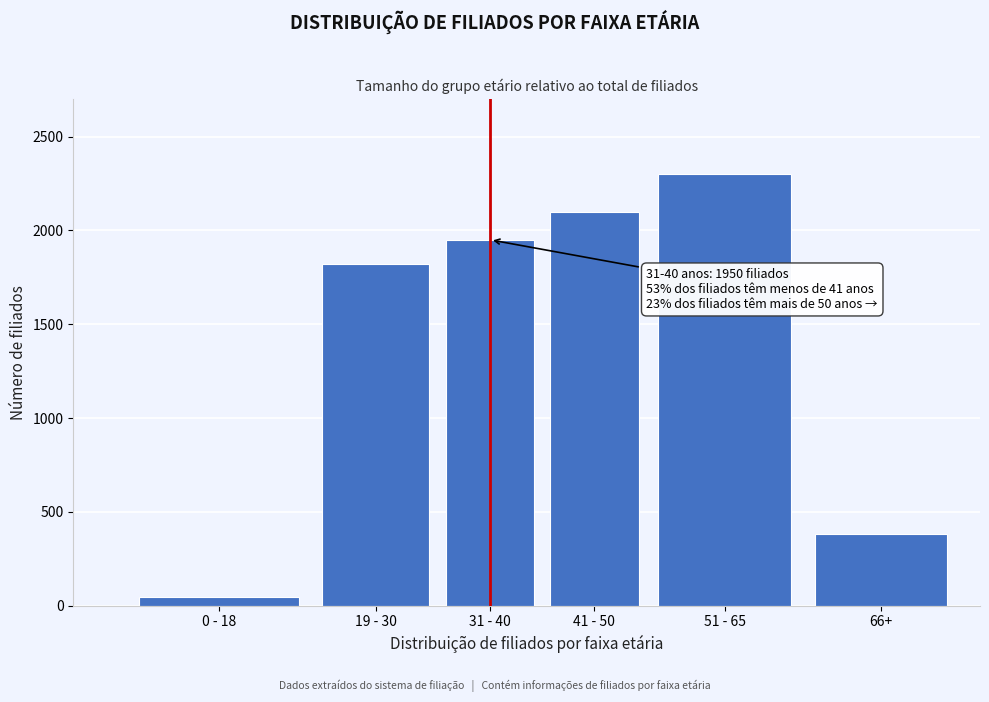

Reading left to right, extract all data points from this chart.

45	1820	1950	2100	2300	380